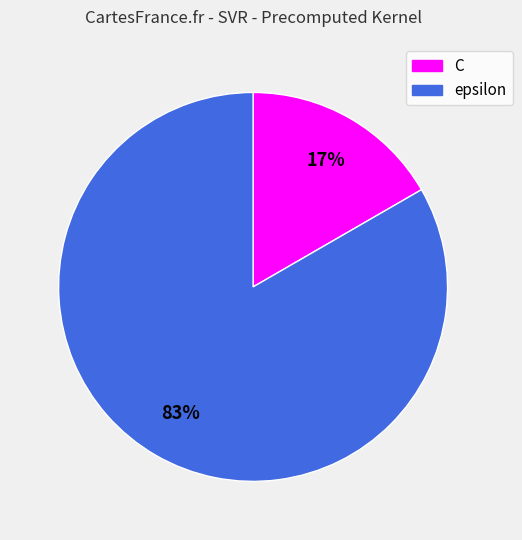

Rank the categories by value from highest to lowest.

epsilon, C